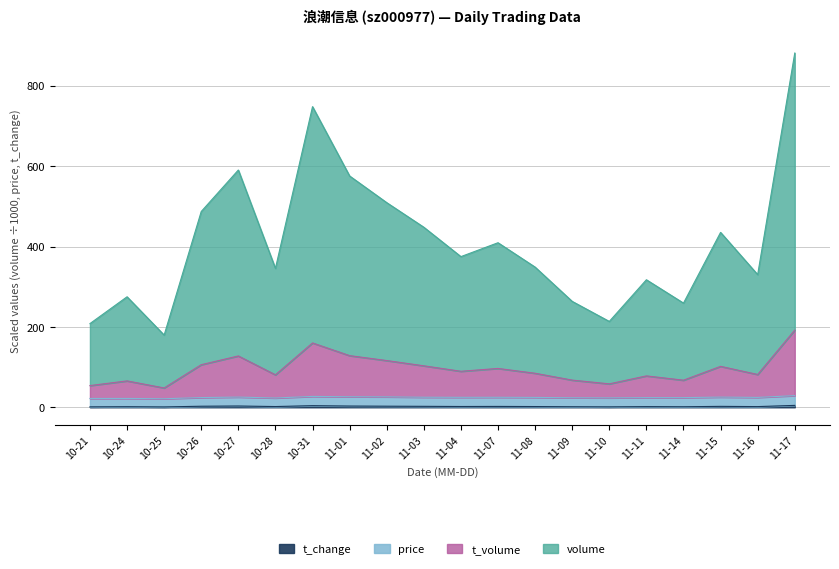

At which category is the sum across all series the highest?

11-17